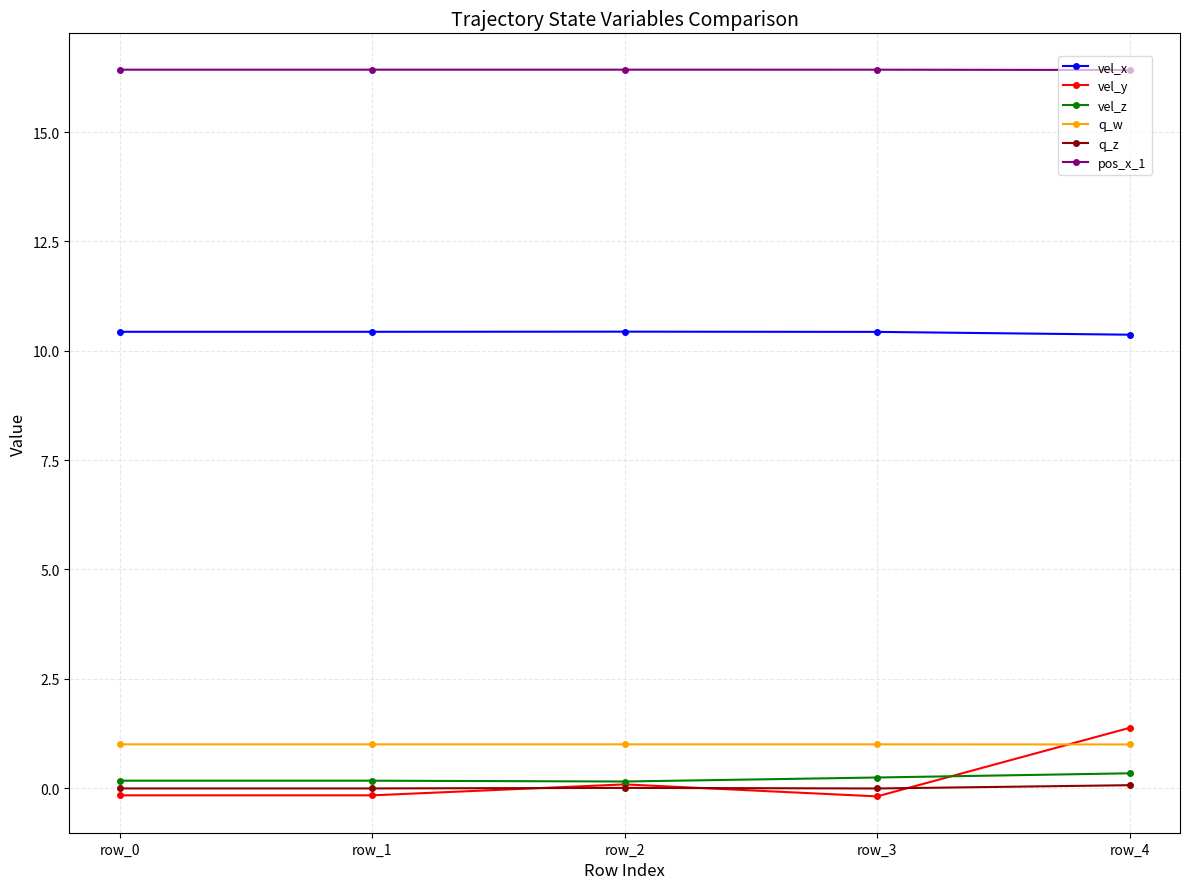

Which series changed the most between row_1 and row_4?

vel_y